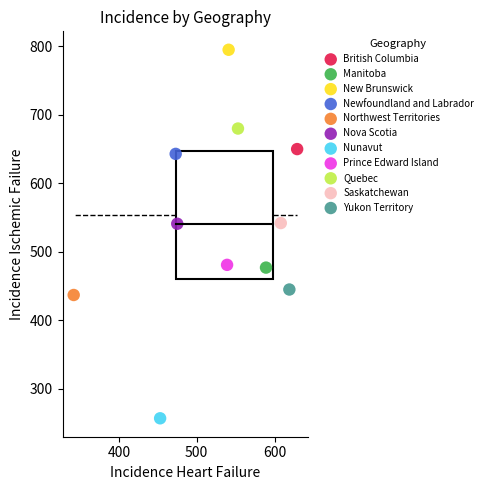

What are all the series names shown in the legend?

British Columbia, Manitoba, New Brunswick, Newfoundland and Labrador, Northwest Territories, Nova Scotia, Nunavut, Prince Edward Island, Quebec, Saskatchewan, Yukon Territory